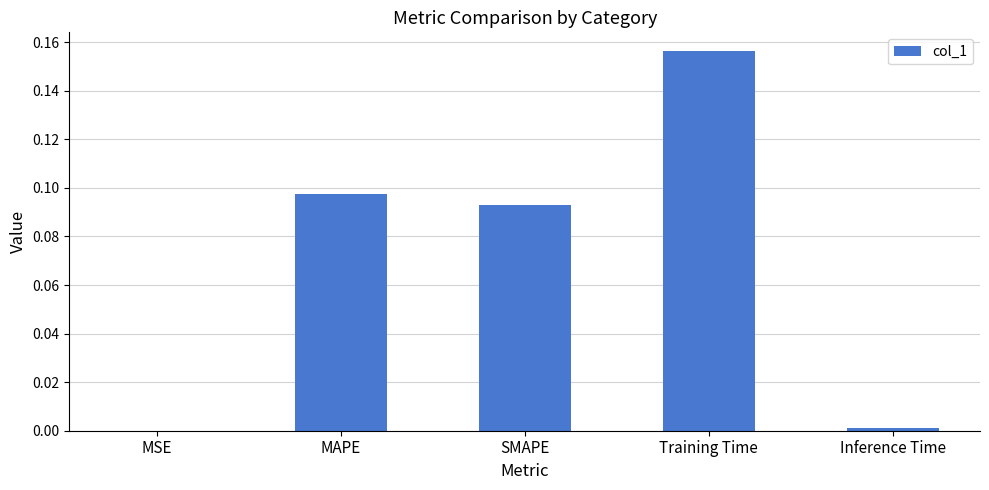

What is the sum of all values?

0.3